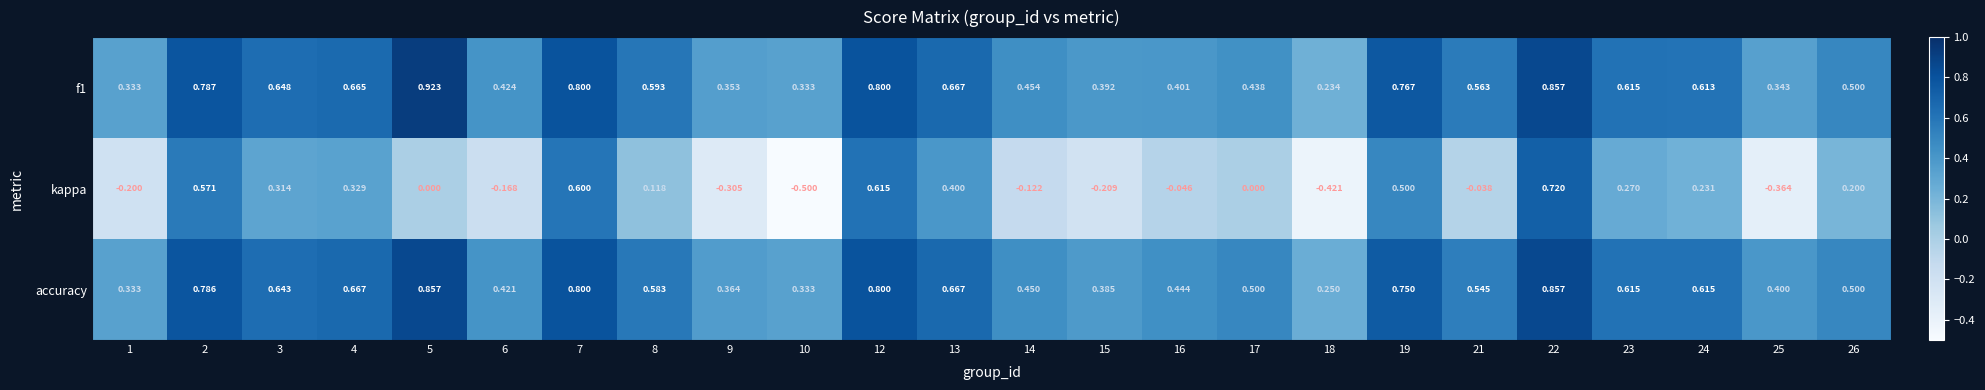

Which series has the largest range (max minus min)?

kappa